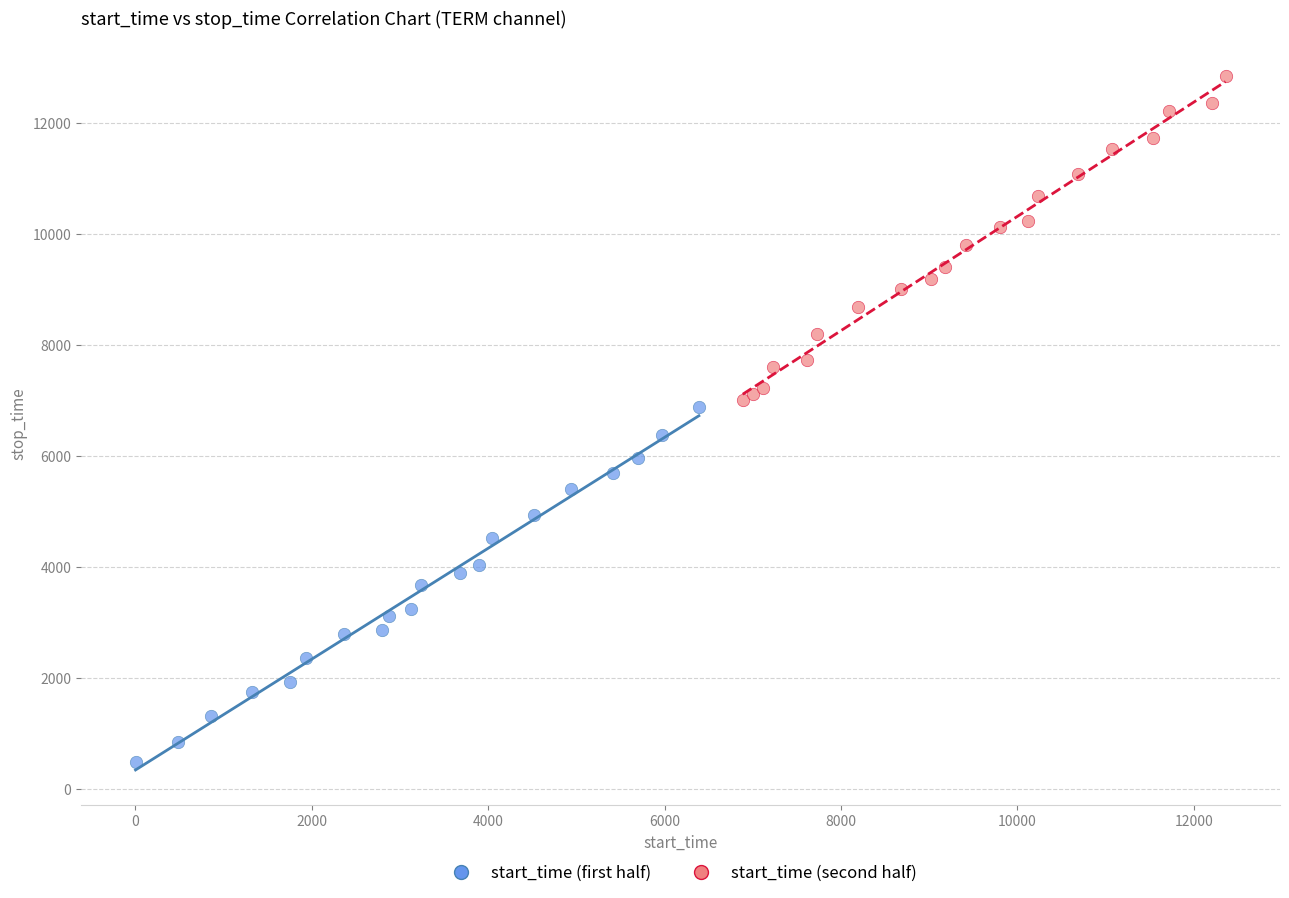

Which series has the widest spread of Y values?

start_time (first half)